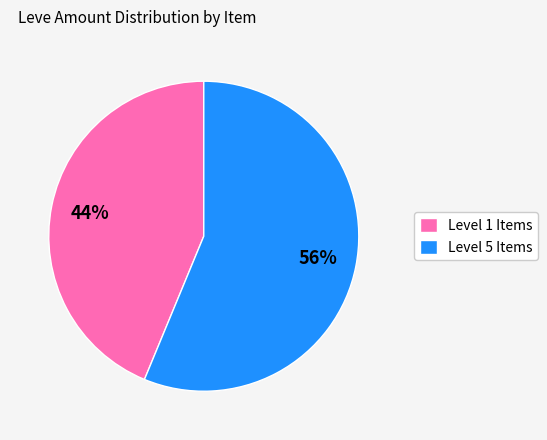

How many segments does this pie chart have?

2